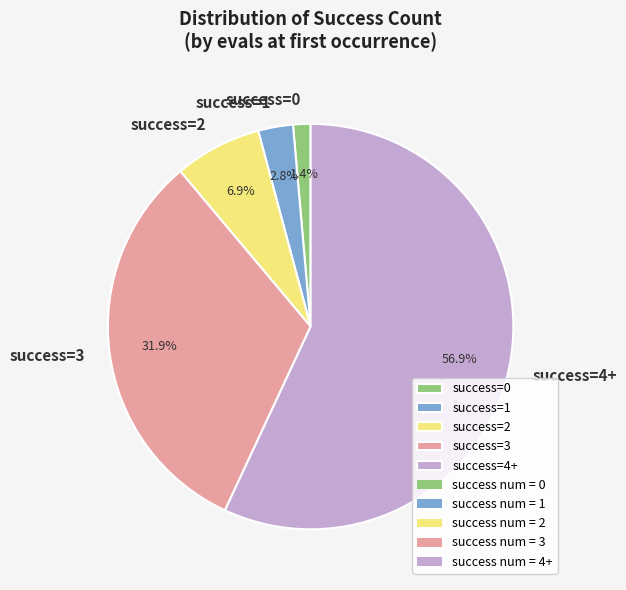

Which category has the biggest portion of the pie?

success=4+